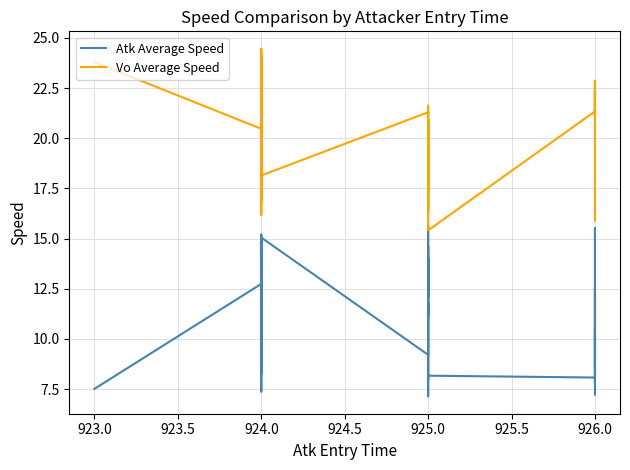

True or false: Atk Average Speed has more than 0 interior local peaks.

True